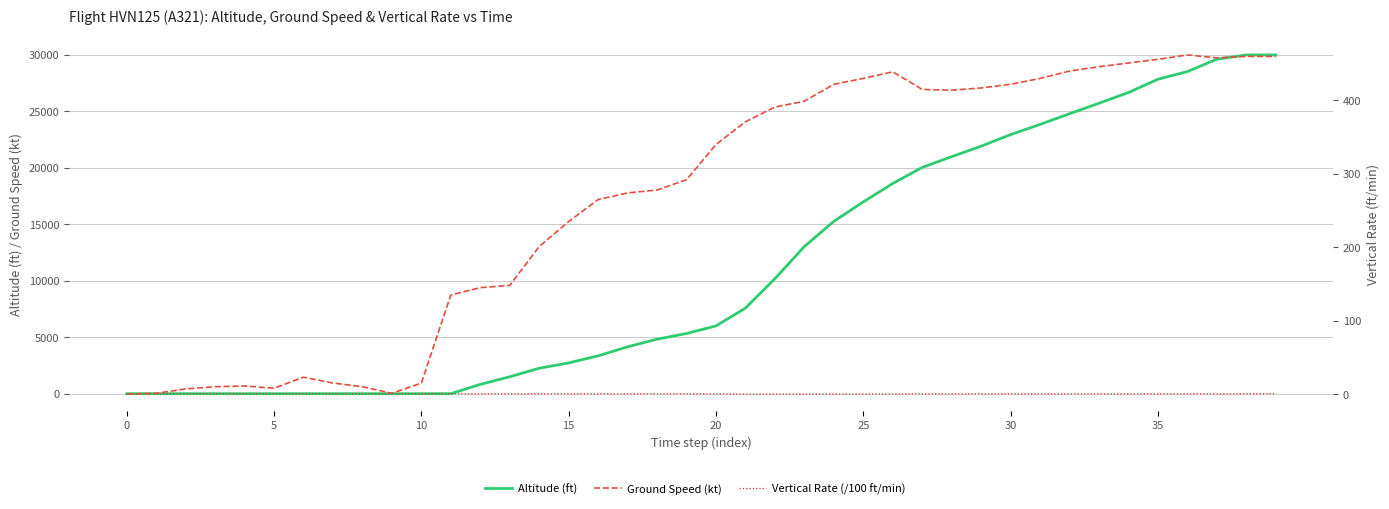

Reading left to right, what are all the values shown in this chart?

Altitude (ft): 0.0	0.0	0.0	0.0	0.0	0.0	0.0	0.0	0.0	0.0	0.0	0.0	825.0	1500.0	2250.0	2725.0	3350.0	4150.0	4825.0	5325.0	6000.0	7575.0	10175.0	13025.0	15250.0	16975.0	18600.0	20025.0	20975.0	21900.0	22925.0	23825.0	24775.0	25700.0	26650.0	27825.0	28500.0	29600.0	29975.0	29975.0
Vertical Rate (/100 ft/min): 0.0	0.0	0.0	0.0	0.0	0.0	0.0	0.0	0.0	0.0	0.0	0.0	-8.3	-8.3	-4.5	-6.4	-7.7	-8.3	-5.1	-6.4	-7.0	-31.4	-28.8	-25.0	-23.0	-17.9	-17.3	-10.2	-10.2	-11.5	-10.9	-10.9	-11.5	-10.9	-10.9	-10.9	-10.2	-10.2	0.0	0.0
Ground Speed (kt): 0.0	1.0	7.0	10.0	11.0	8.0	23.0	15.0	10.0	1.0	15.0	135.0	145.0	148.0	201.0	235.0	265.0	274.0	278.0	292.0	340.0	371.0	391.0	399.0	422.0	430.0	439.0	415.0	414.0	417.0	422.0	430.0	440.0	446.0	451.0	456.0	462.0	458.0	460.0	460.0